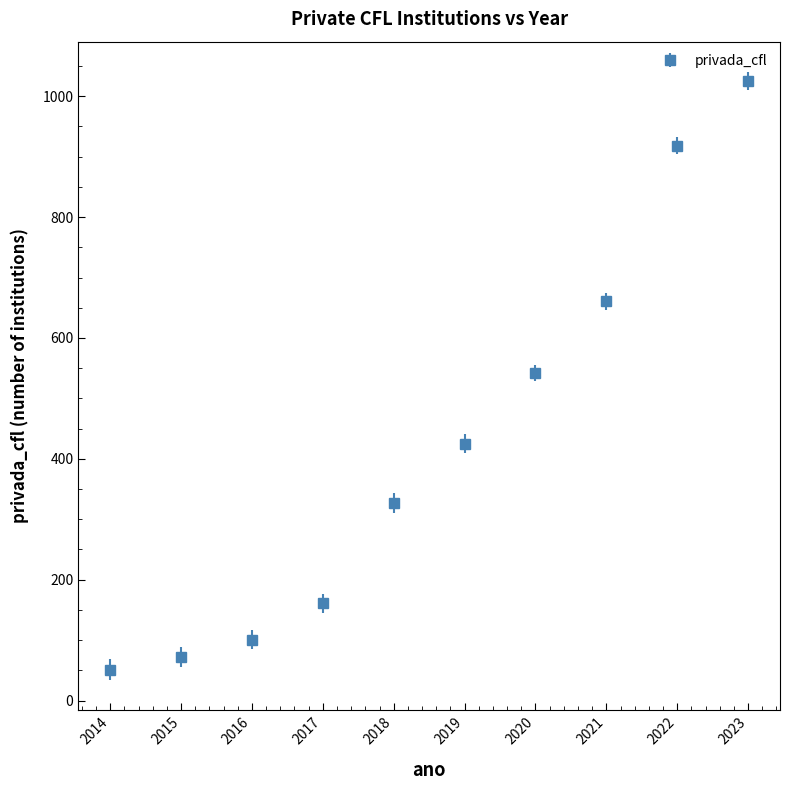

Approximately how many times larger is the value at 2018 compared to 2015?

4.5